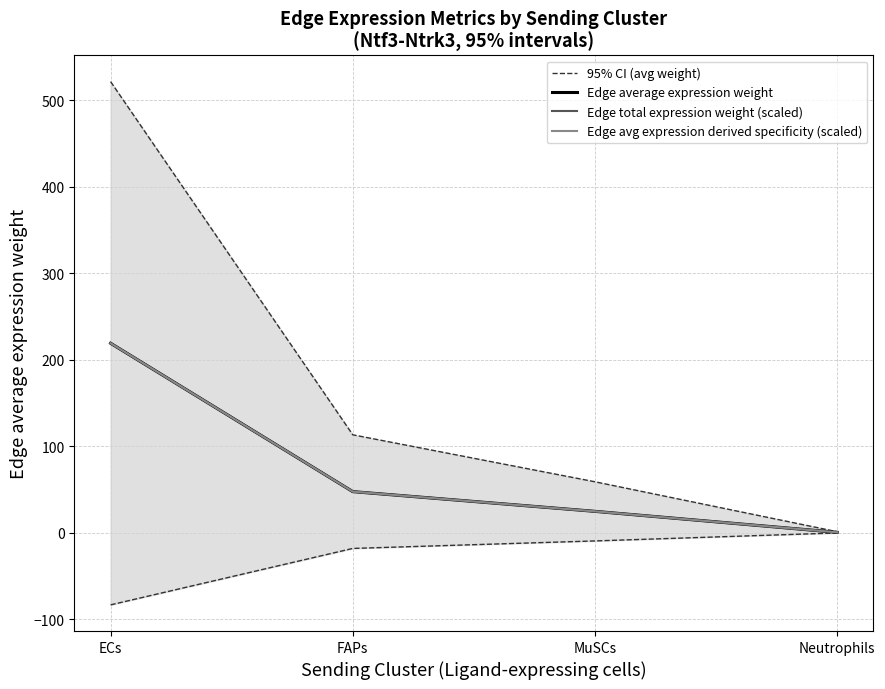

What is the average value of the Edge total expression weight (scaled) series?

73.0